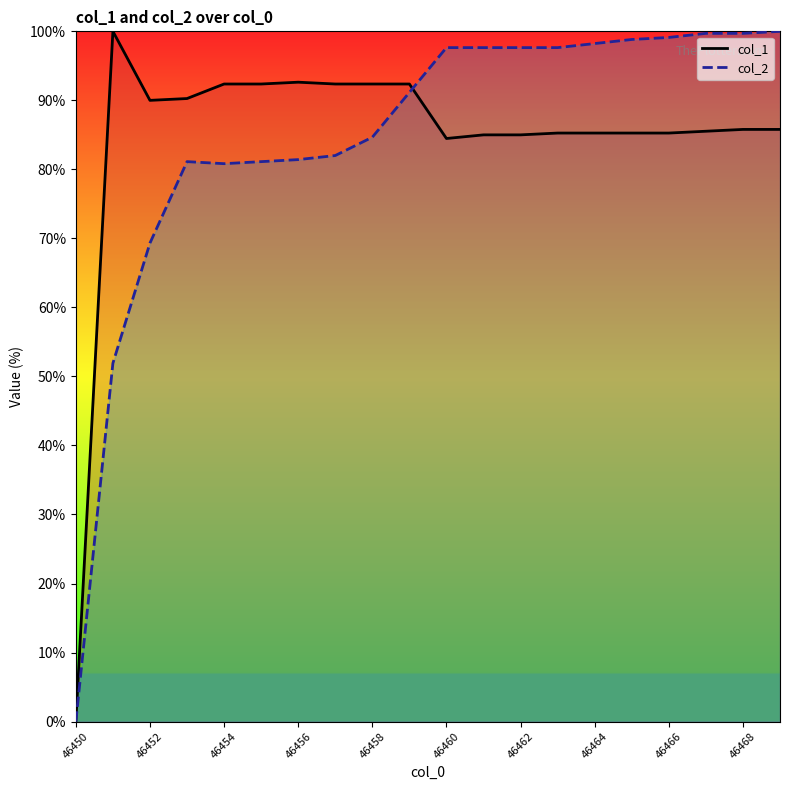

Which has a higher value, 46459 or 46463?

46459